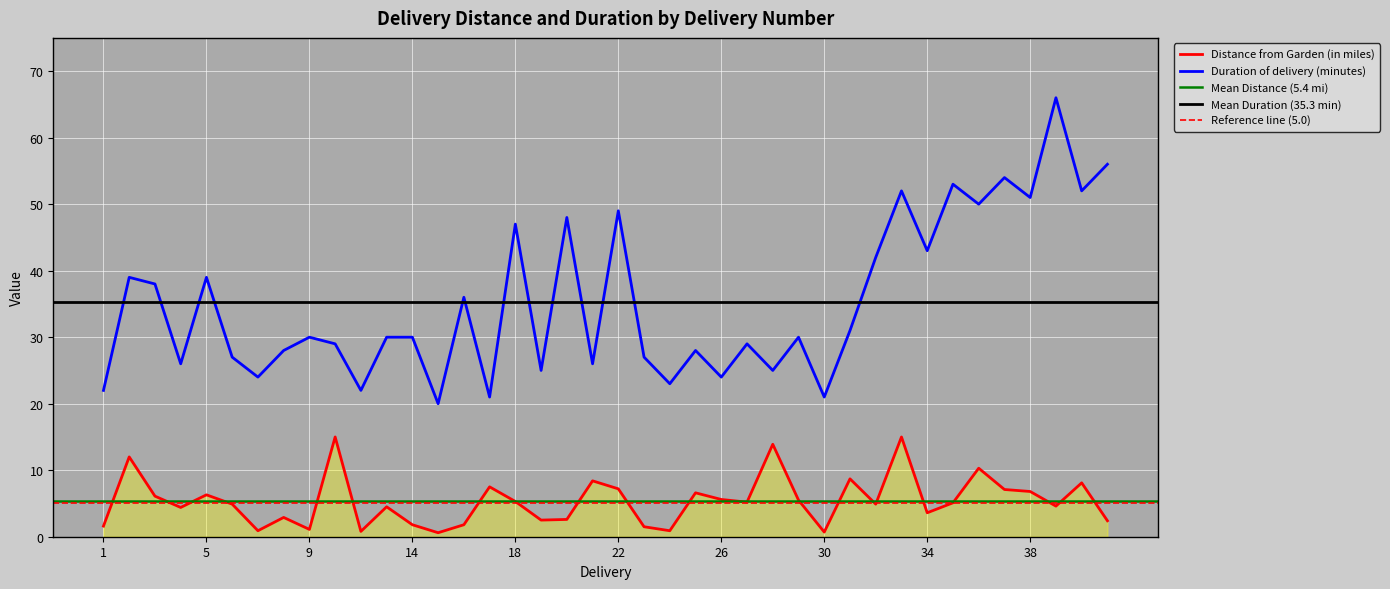

Reading left to right, list all the values displayed in this chart.

Distance from Garden (in miles): 1.6	12.0	6.1	4.4	6.3	4.9	0.9	2.9	1.1	15.0	0.8	4.5	1.8	0.6	1.8	7.5	5.3	2.5	2.6	8.4	7.2	1.5	0.9	6.6	5.6	5.2	13.9	5.5	0.7	8.7	4.9	15.0	3.6	5.1	10.3	7.1	6.8	4.6	8.1	2.4
Duration of delivery (minutes): 22.0	39.0	38.0	26.0	39.0	27.0	24.0	28.0	30.0	29.0	22.0	30.0	30.0	20.0	36.0	21.0	47.0	25.0	48.0	26.0	49.0	27.0	23.0	28.0	24.0	29.0	25.0	30.0	21.0	31.0	42.0	52.0	43.0	53.0	50.0	54.0	51.0	66.0	52.0	56.0